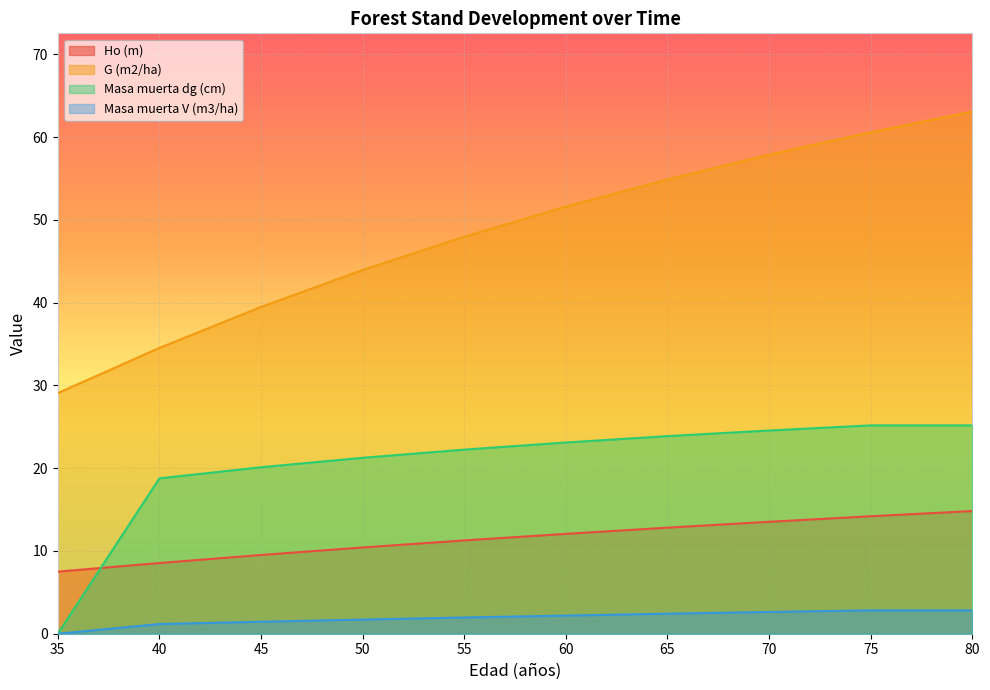

How many lines are shown in the chart?

4